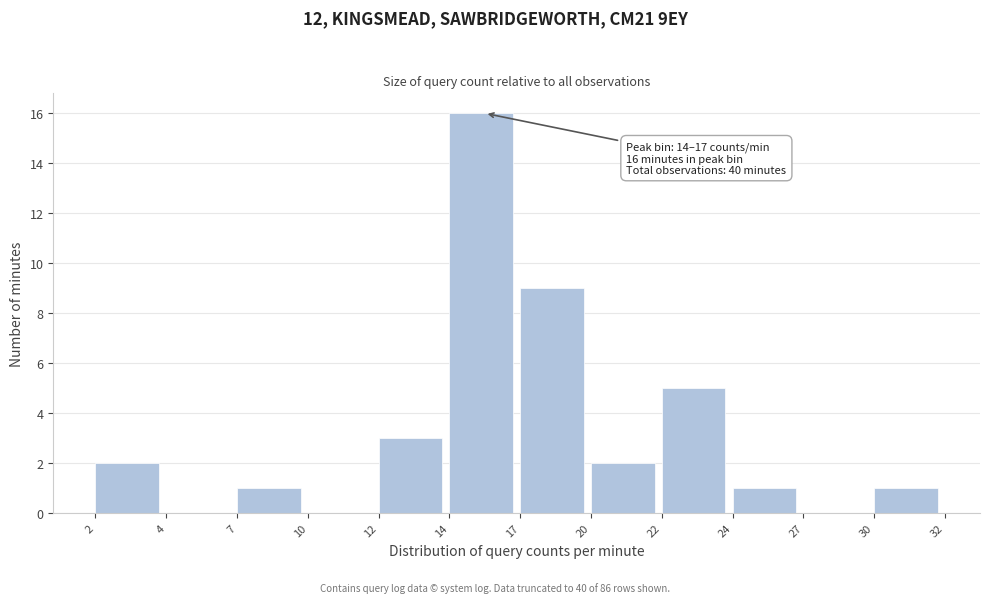

Reading right to left, list all the values displayed in this chart.

30=1	27=0	24=1	22=5	20=2	17=9	14=16	12=3	10=0	7=1	4=0	2=2